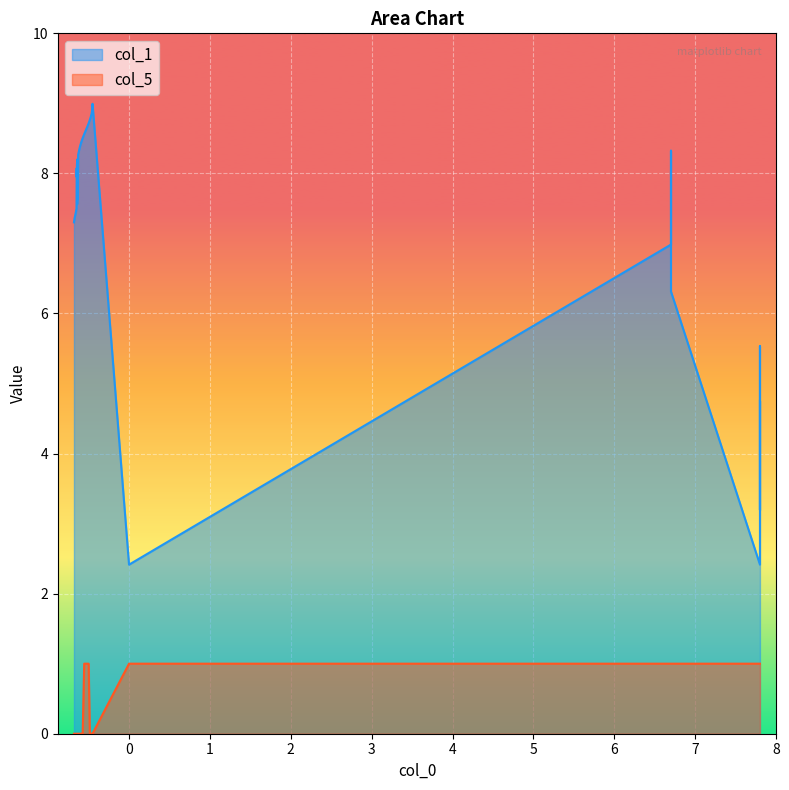

Is it true that col_1 equals 12.9 at 26?

False